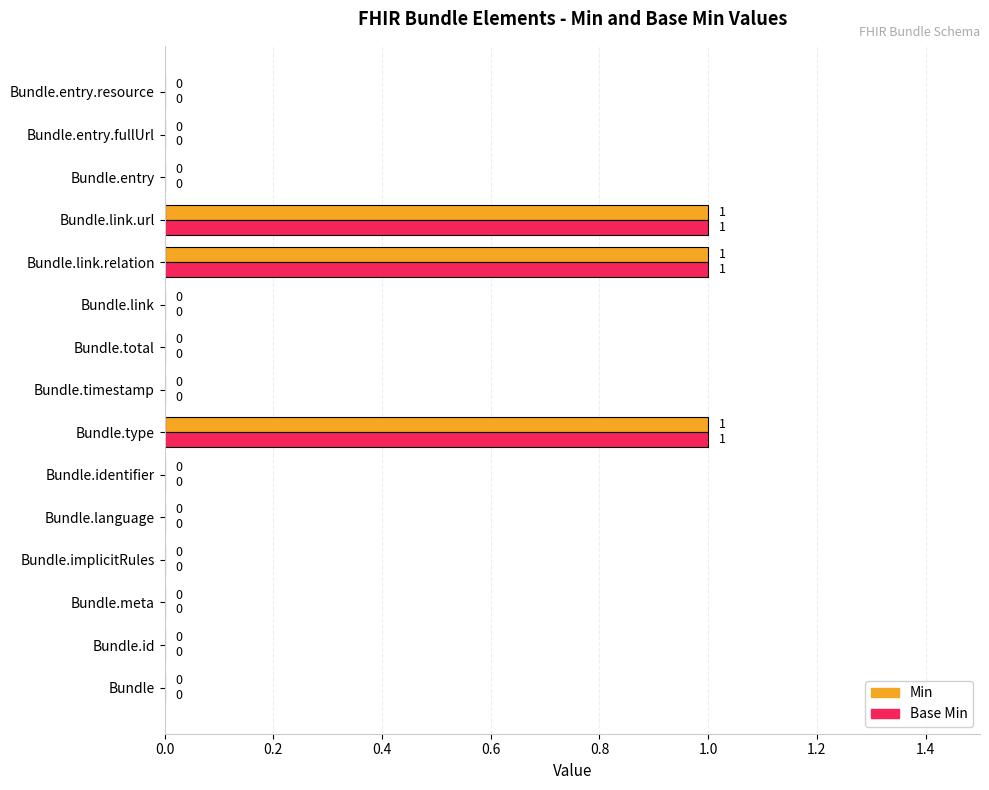

What is the sum of all Min values?

3